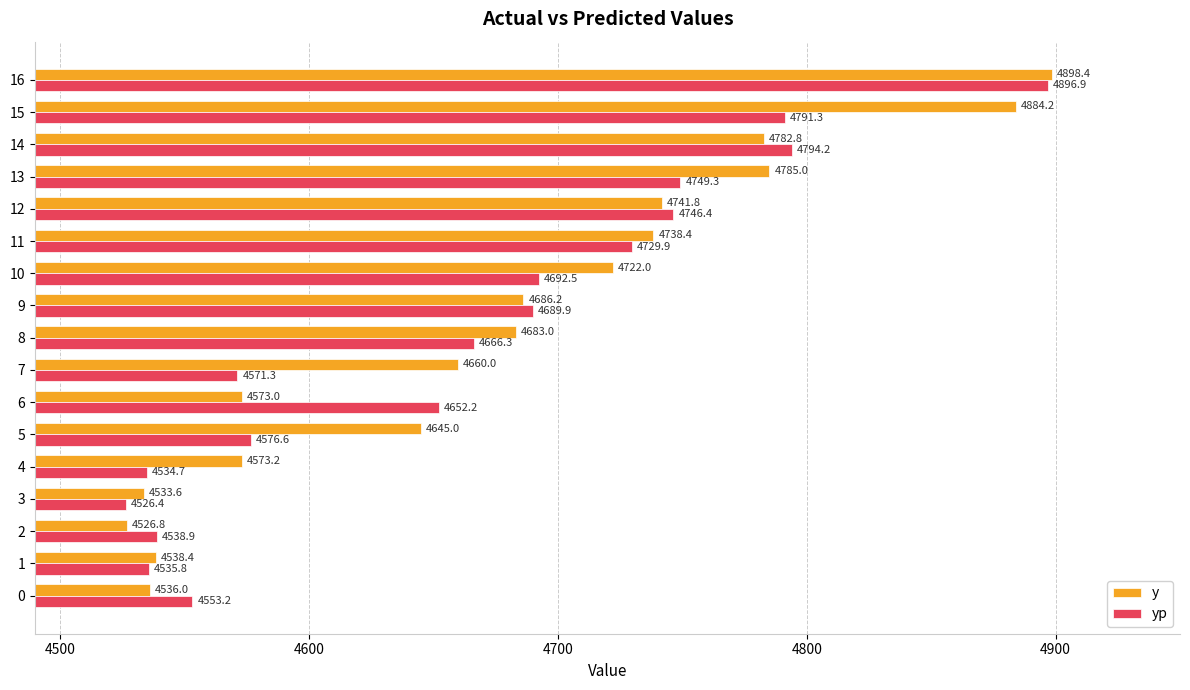

Rank the categories by yp value from lowest to highest.

3, 4, 1, 2, 0, 7, 5, 6, 8, 9, 10, 11, 12, 13, 15, 14, 16